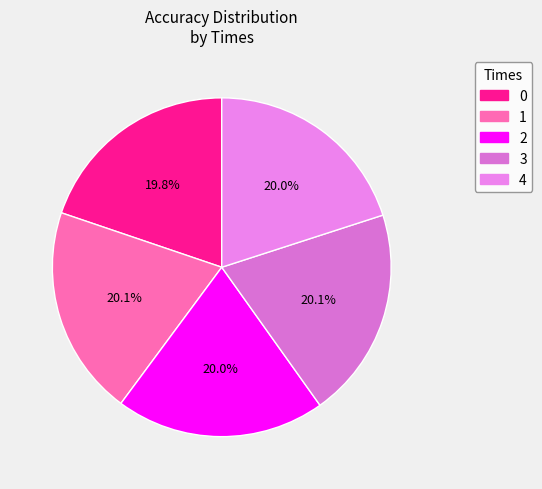

To the nearest percent, what is the combined percentage of 4 and 2?

40%